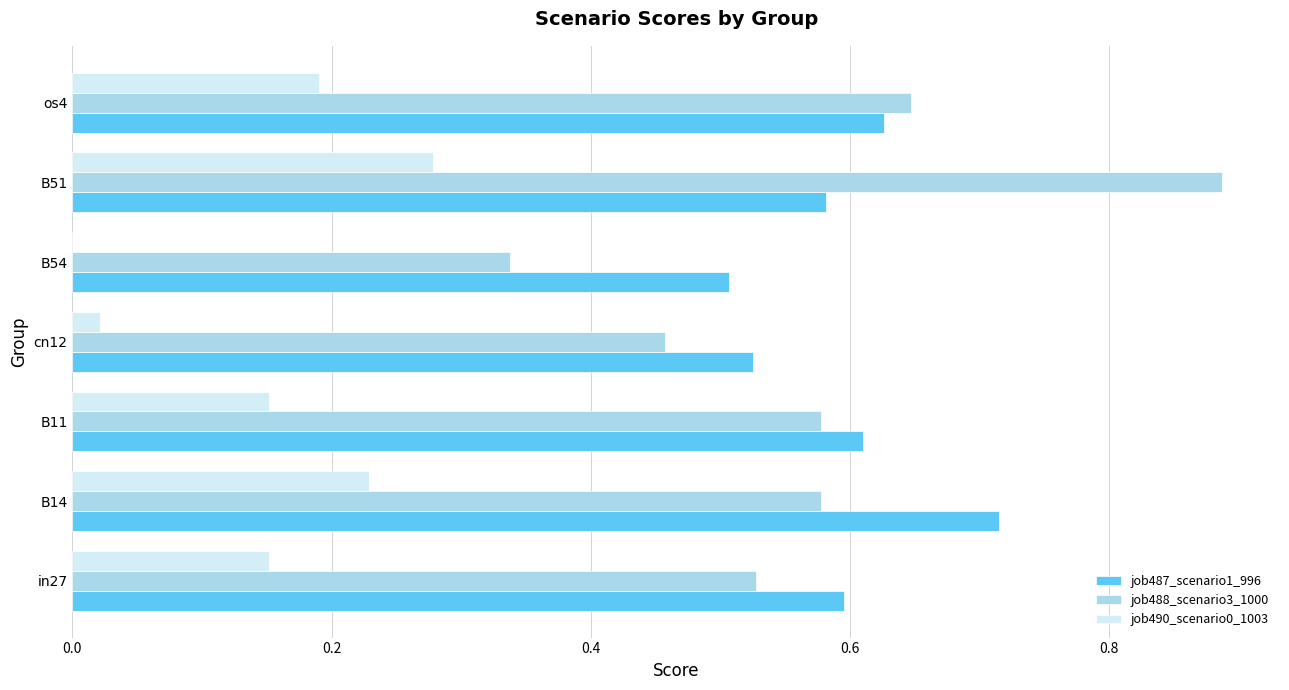

What is the sum of all job490_scenario0_1003 values?

1.0